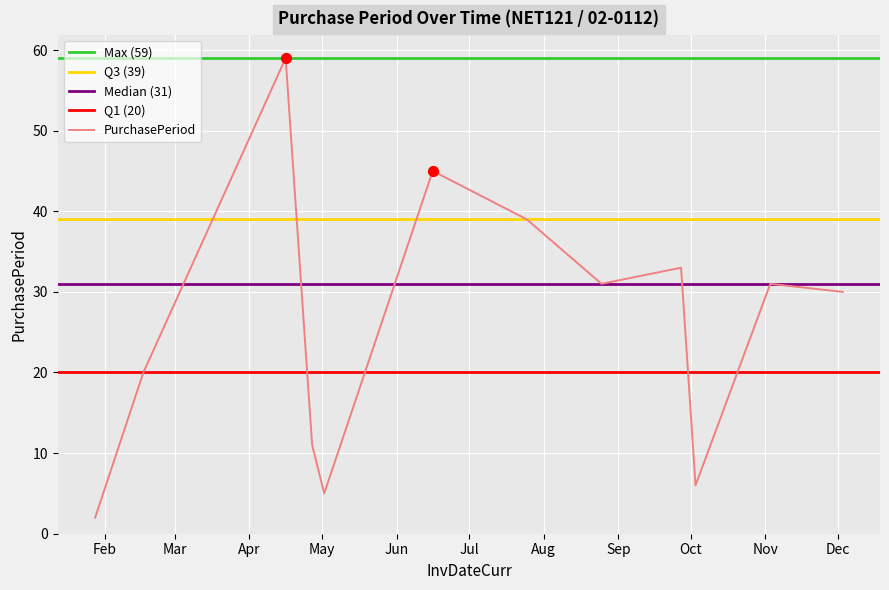

What is the ratio of the value at 2016-06-16 to the value at 2016-04-16?

0.8